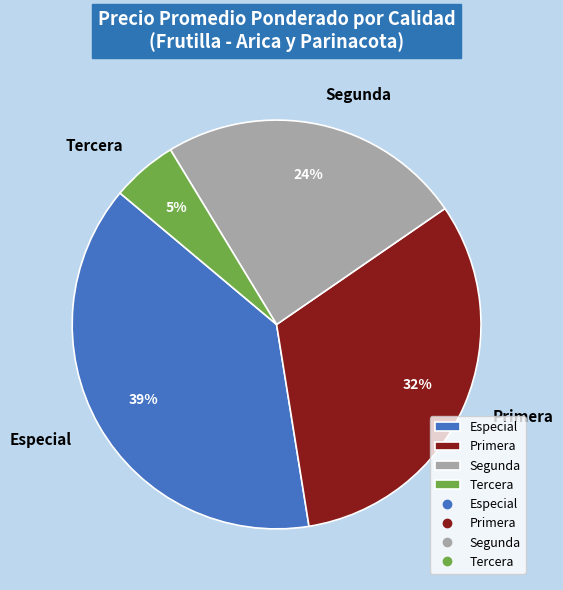

Rank the categories by value from highest to lowest.

Especial, Primera, Segunda, Tercera